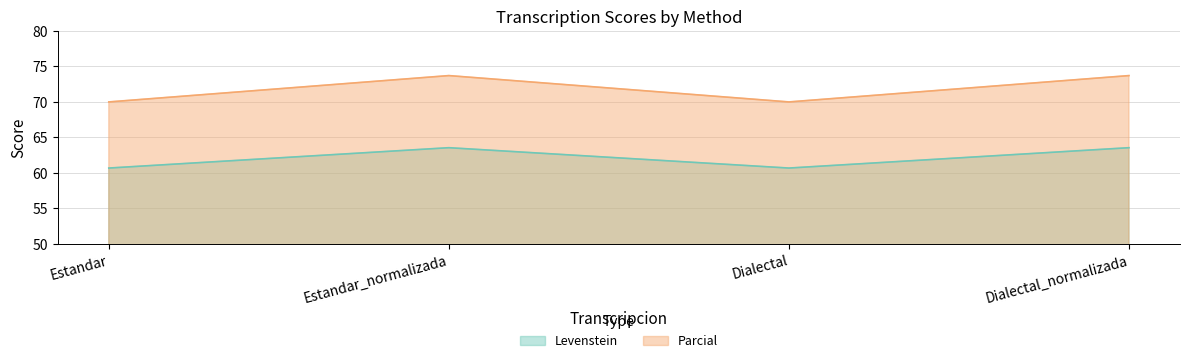

How many interior local peaks does the Levenstein series have?

1